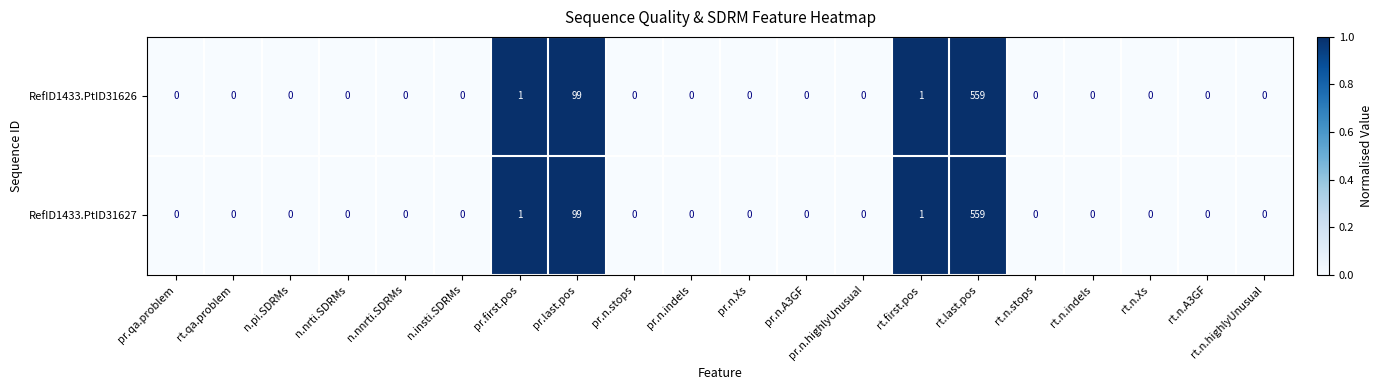

What is the difference between the RefID1433.PtID31627 values at n.pi.SDRMs and pr.last.pos?

99